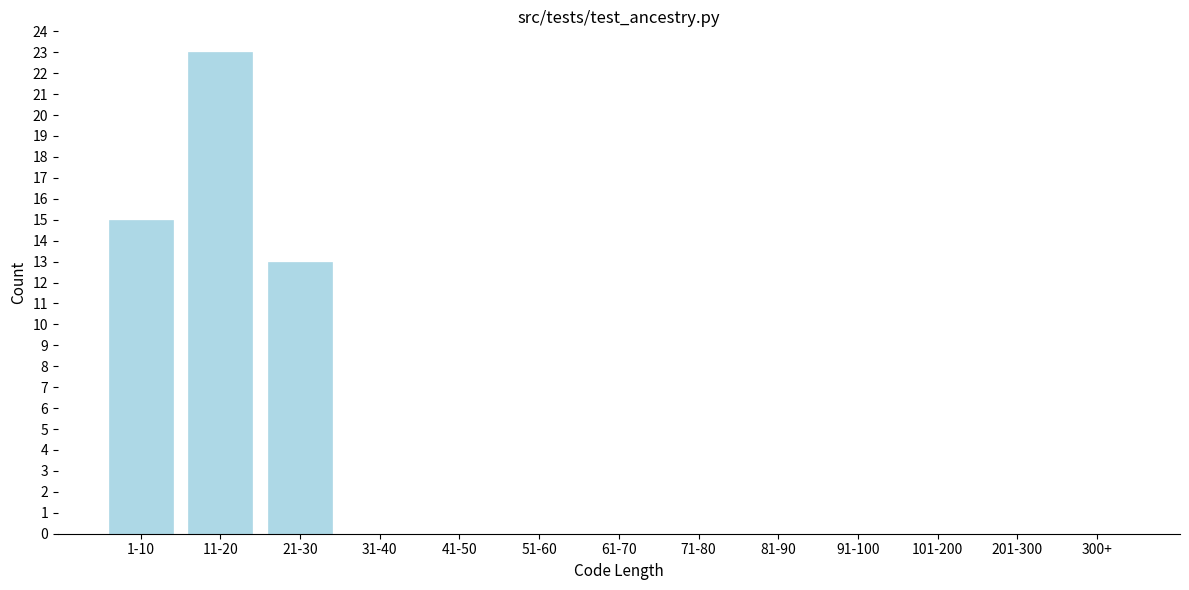

Reading left to right, what are all the values shown in this chart?

1-10=15	11-20=23	21-30=13	31-40=0	41-50=0	51-60=0	61-70=0	71-80=0	81-90=0	91-100=0	101-200=0	201-300=0	300+=0